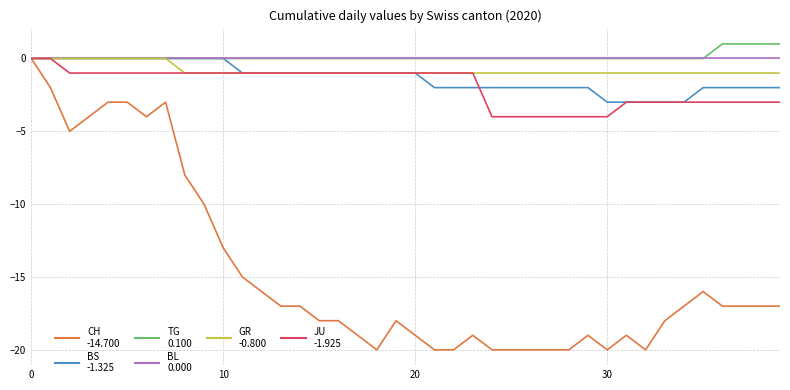

What is the minimum value shown in the chart?

-20